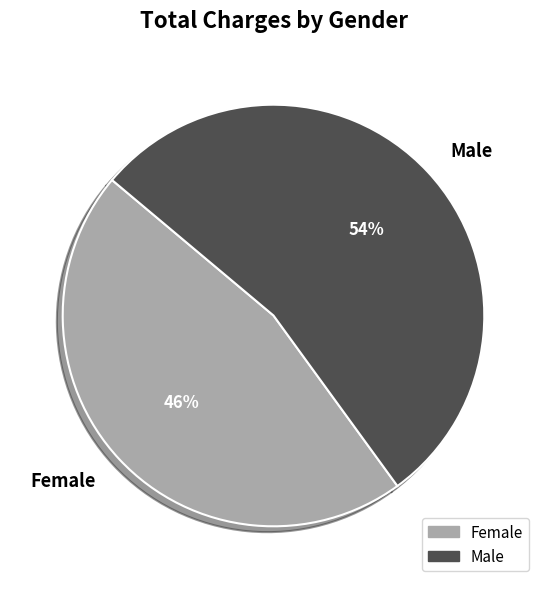

To the nearest percent, what percentage of the pie is Female?

46%